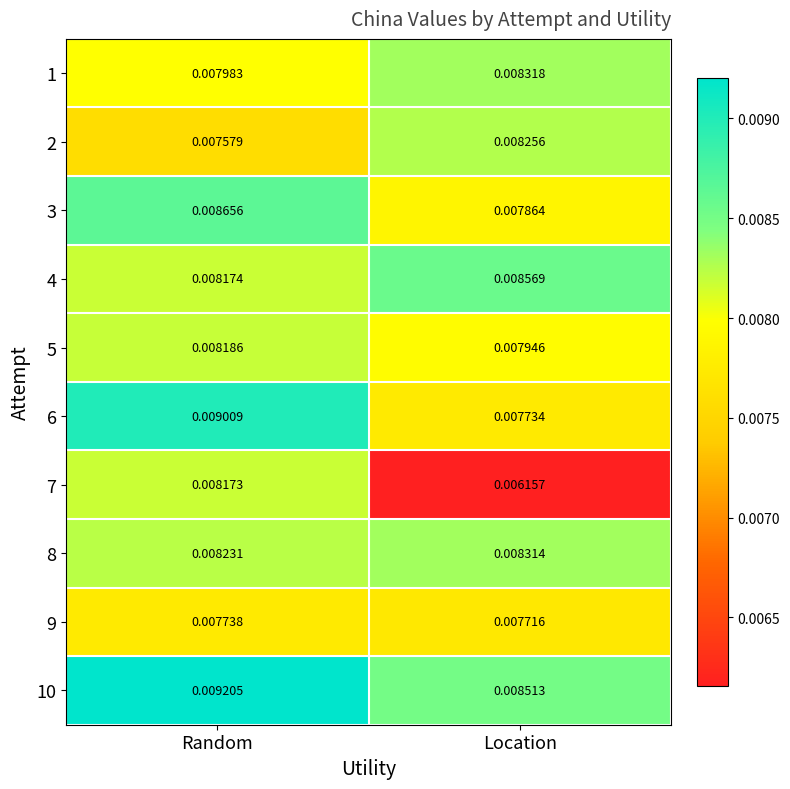

Is the value of 10 at Random greater than the value of 6 at Random?

Yes